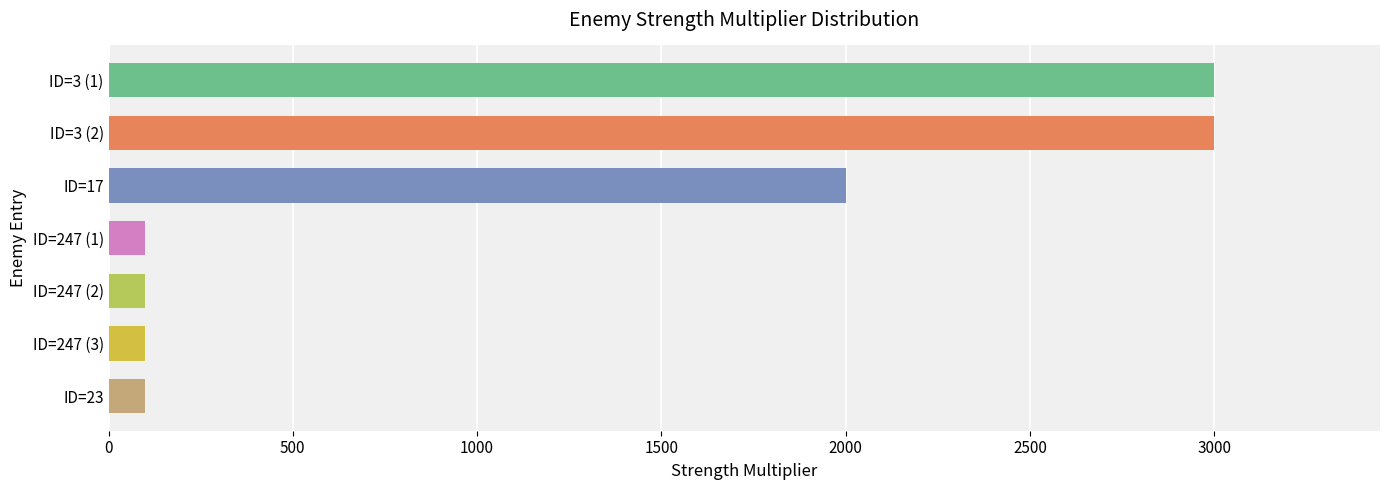

What is the label of the 6th bar from the bottom?

ID=3 (2)